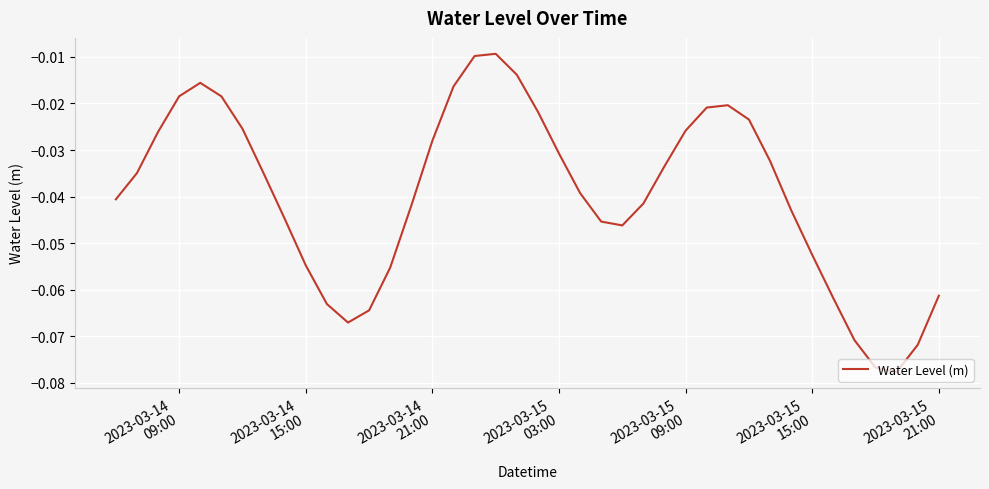

Reading left to right, transcribe all the data shown in this chart.

-0.0	-0.0	-0.0	-0.0	-0.0	-0.0	-0.0	-0.0	-0.0	-0.1	-0.1	-0.1	-0.1	-0.1	-0.0	-0.0	-0.0	-0.0	-0.0	-0.0	-0.0	-0.0	-0.0	-0.0	-0.0	-0.0	-0.0	-0.0	-0.0	-0.0	-0.0	-0.0	-0.0	-0.1	-0.1	-0.1	-0.1	-0.1	-0.1	-0.1